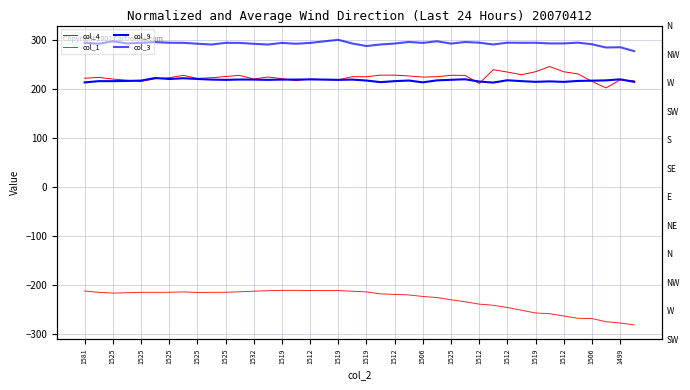

The value of col_9 at 1525 is 219.1. True or false?

True